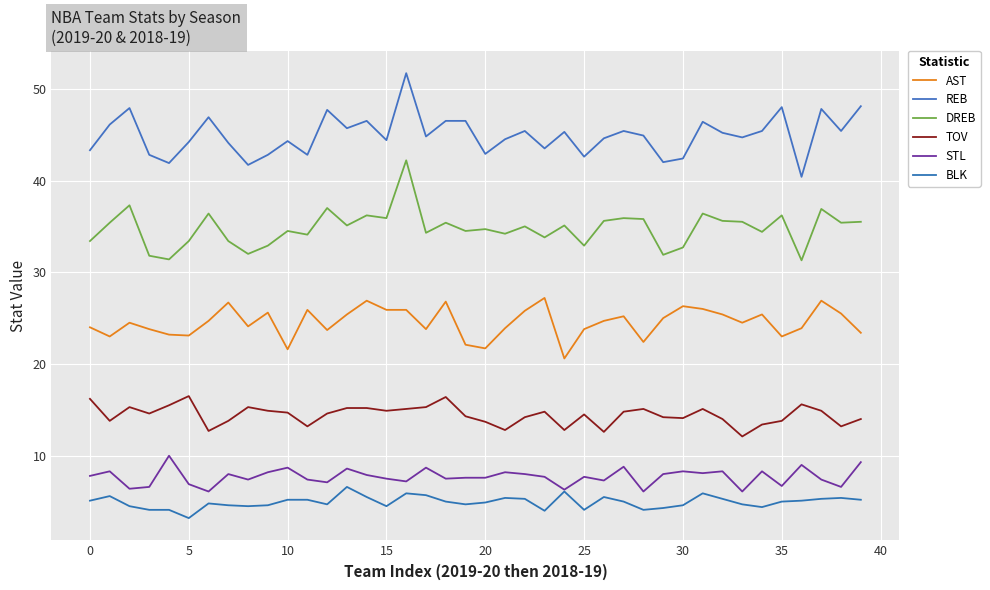

What is the difference between the second highest and minimum values in the BLK series?

2.9